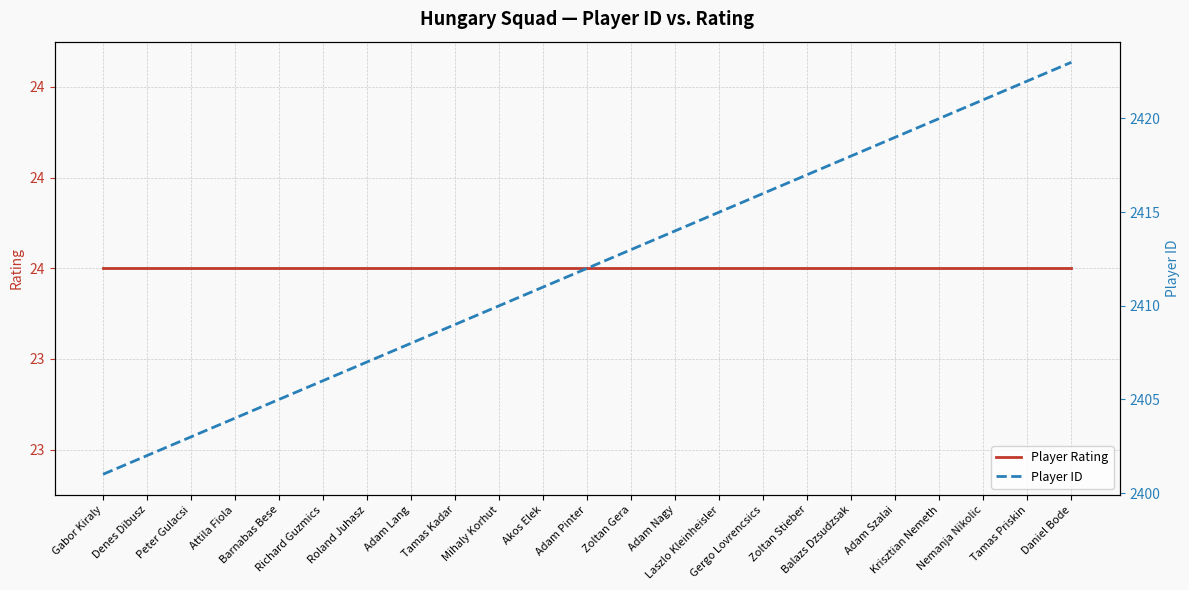

Between Daniel Bode and Zoltan Gera, which is larger?

Daniel Bode